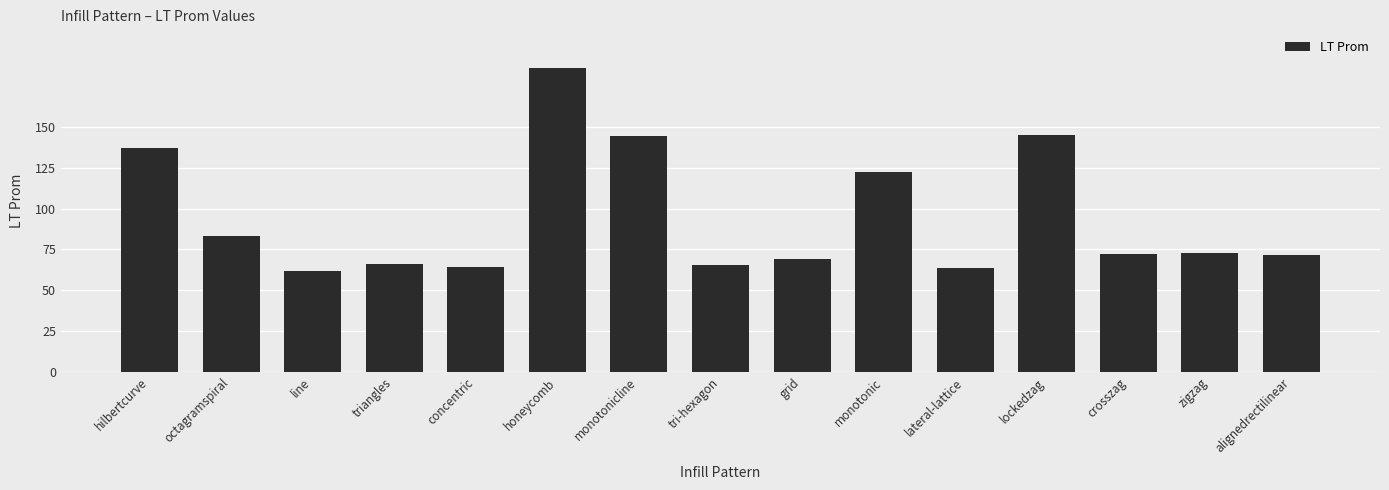

The value at triangles is 65.8. True or false?

True